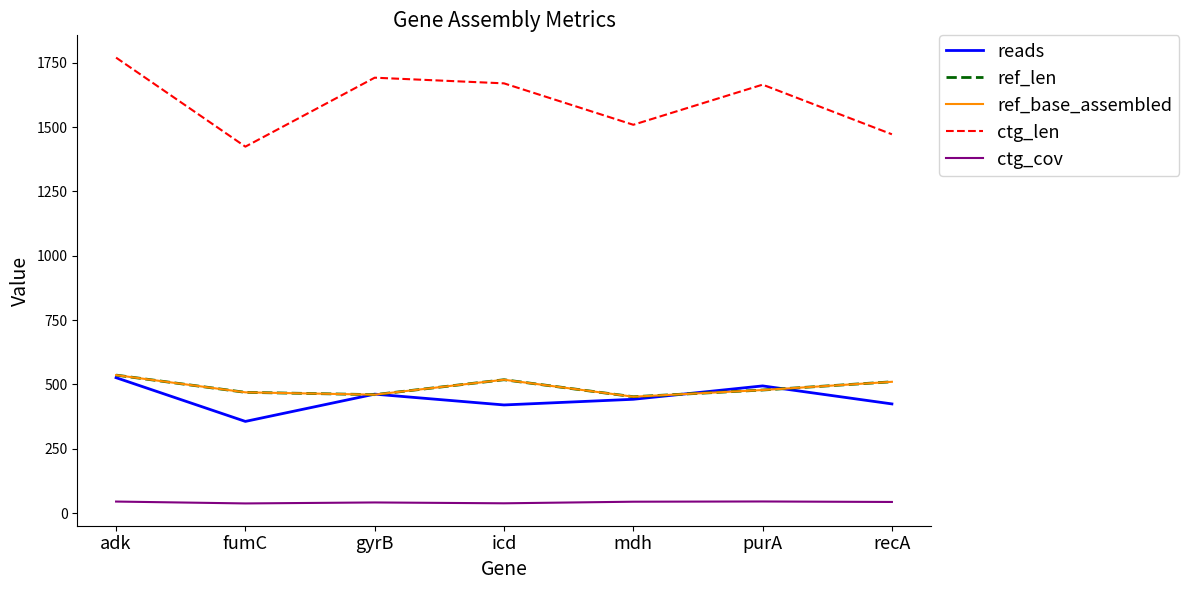

Does the chart have visible grid lines?

No